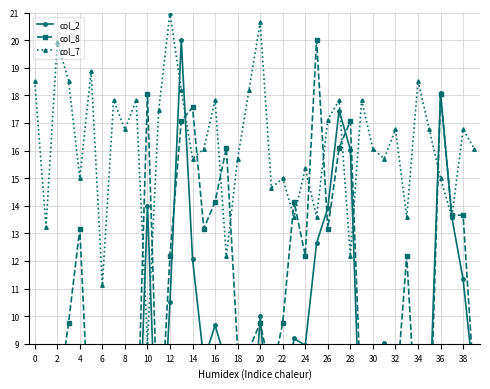

How many categories are shown in the chart?

40